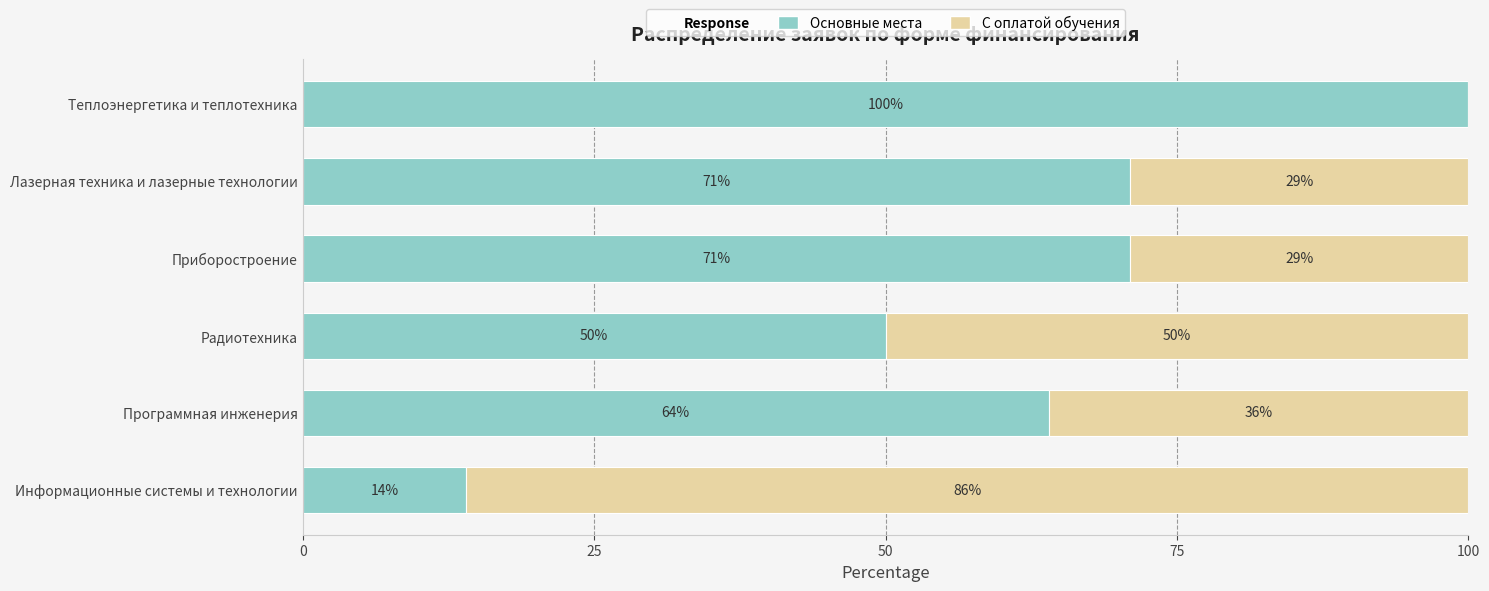

What is the total value across all series at Программная инженерия?

100